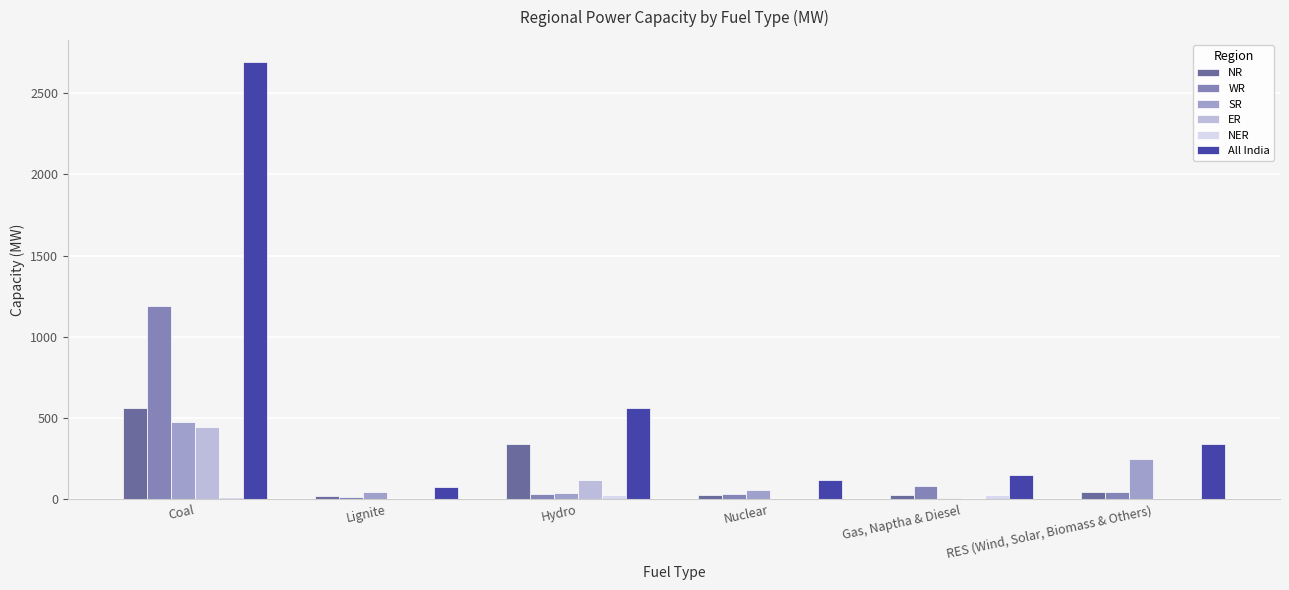

Which series changed the most between Coal and Nuclear?

All India